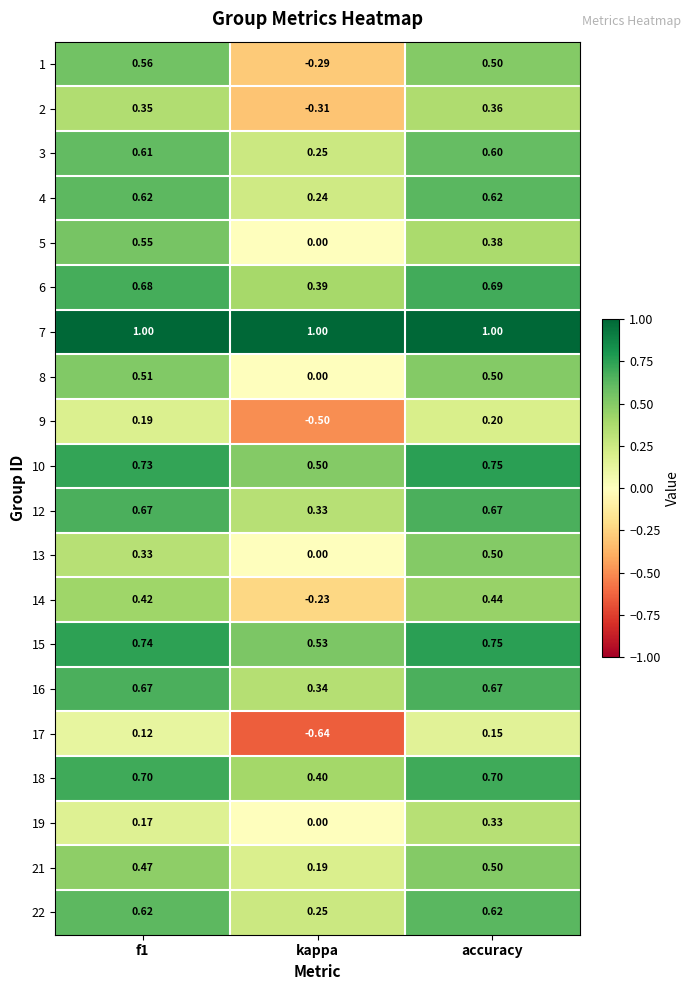

At which category does the chart reach its minimum across all series?

kappa